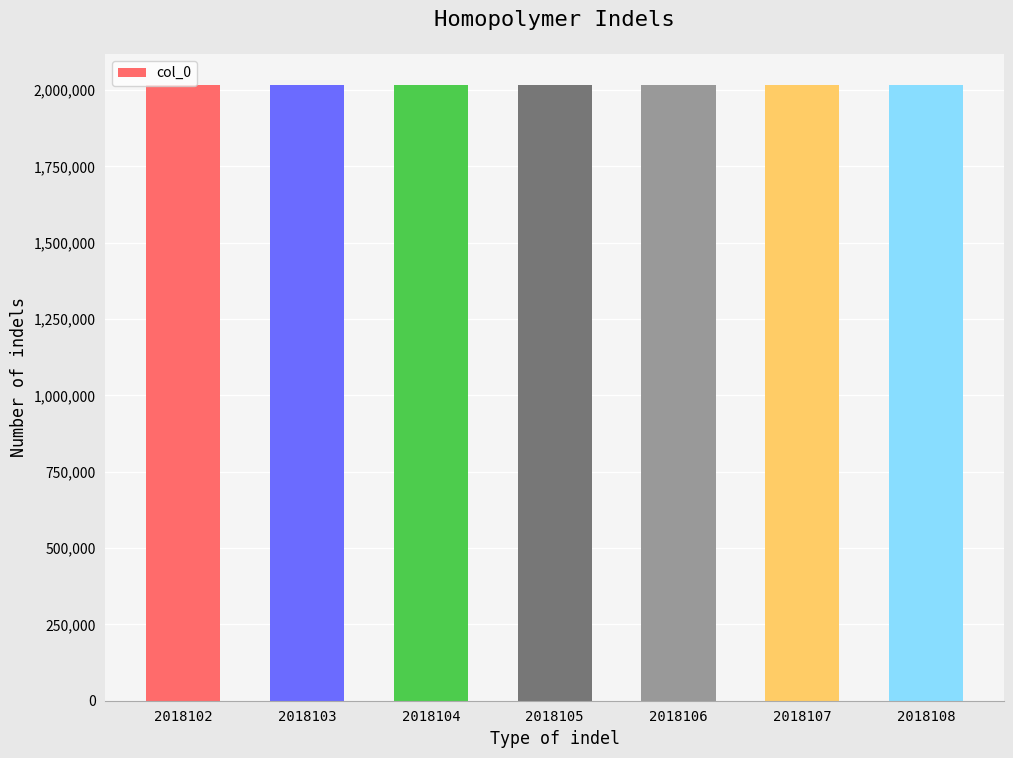

What is the sum of all values?

14126735